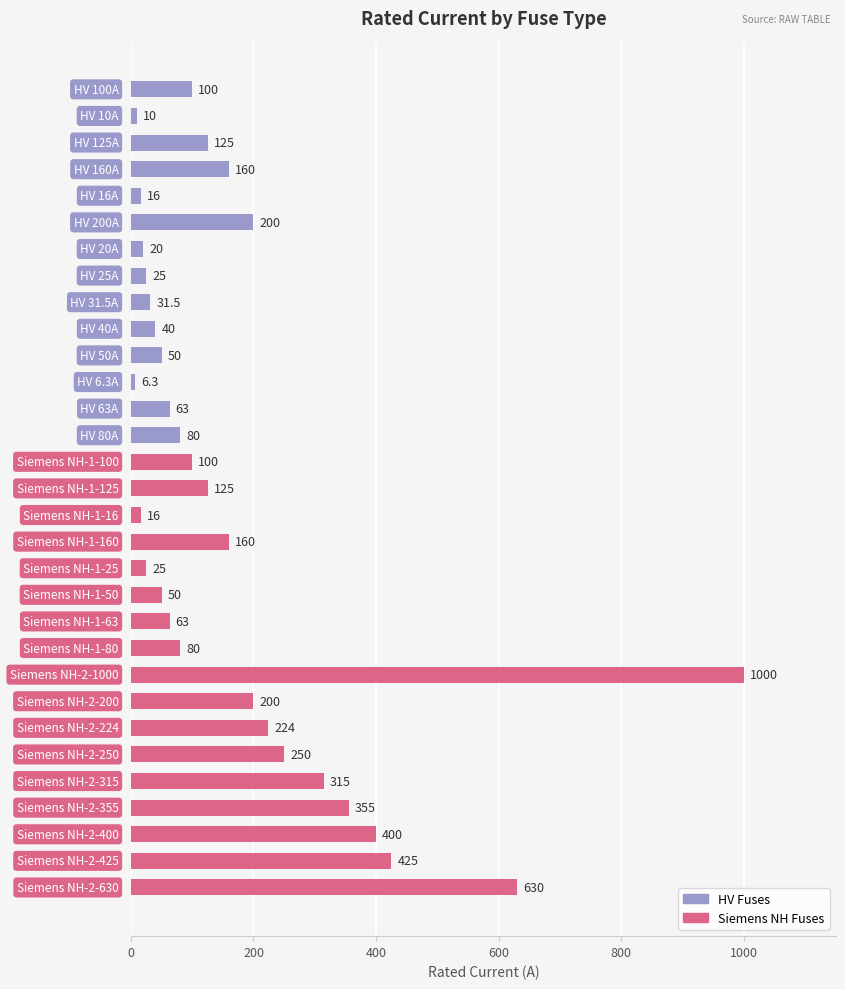

What is the value of the 22nd bar from the top?

80.0